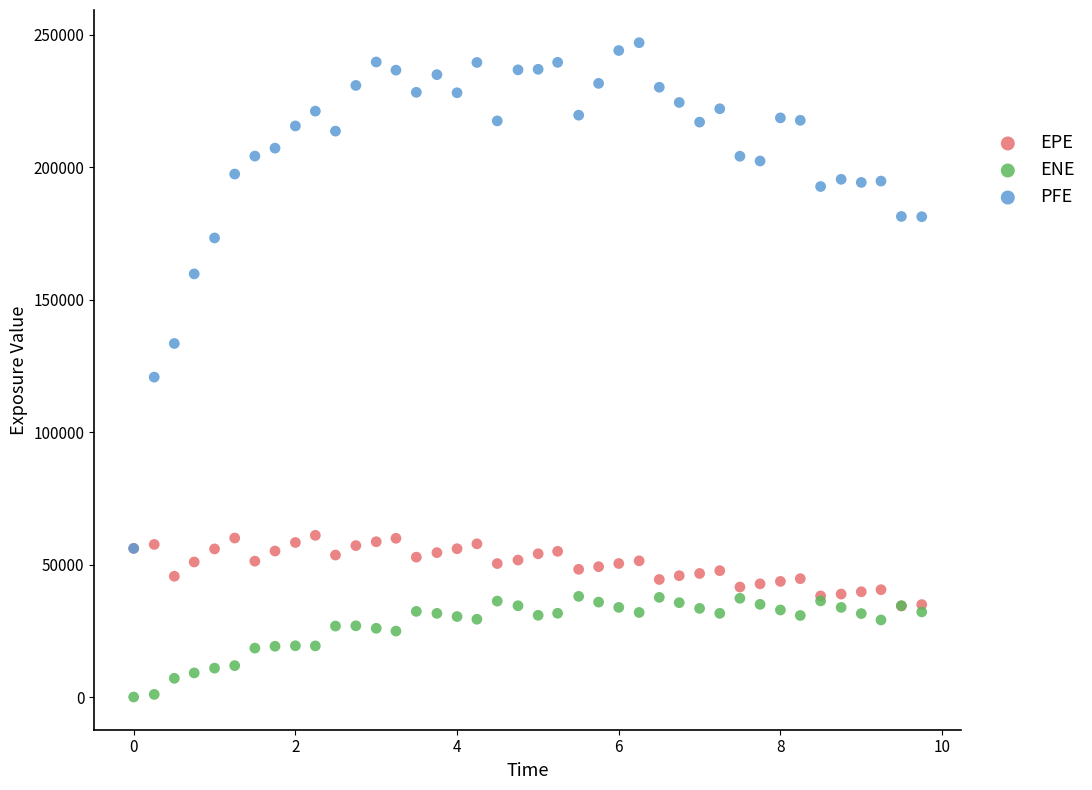

Which series reaches the minimum Y coordinate?

ENE